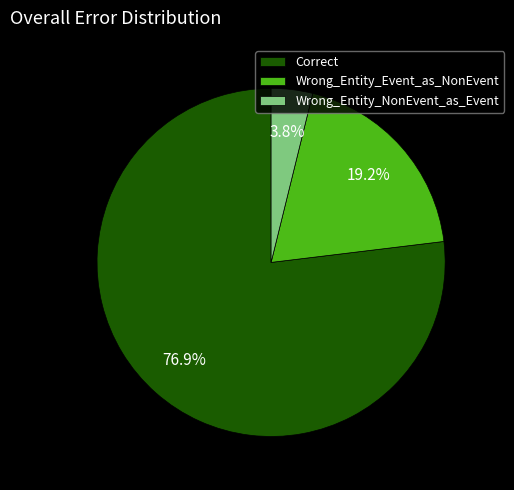

What percentage is the Wrong_Entity_Event_as_NonEvent slice, to the nearest percent?

19%